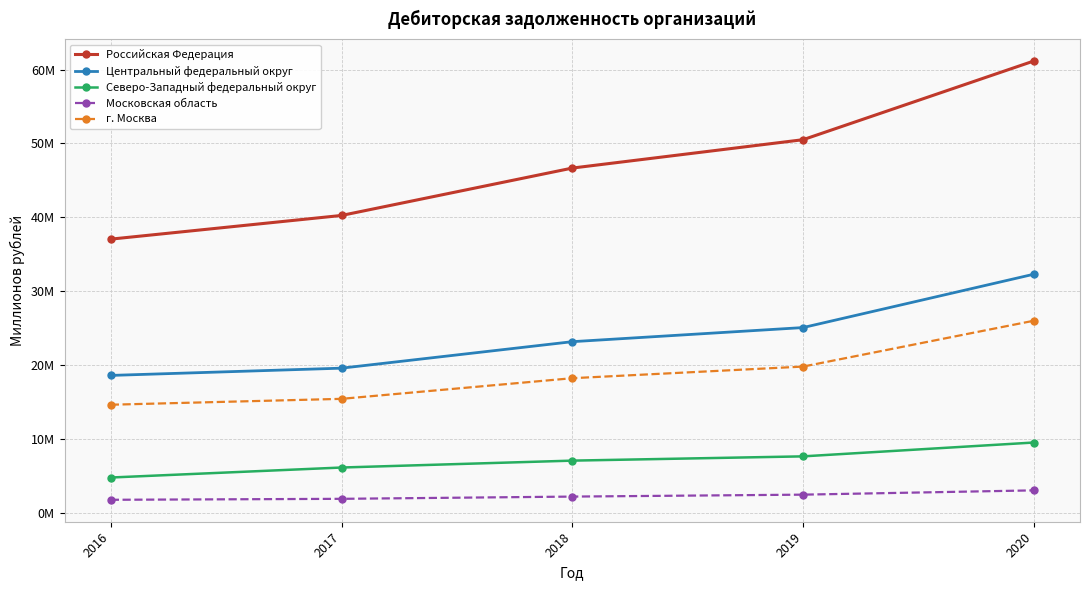

Where does the г. Москва series first go above 18239052?

2019